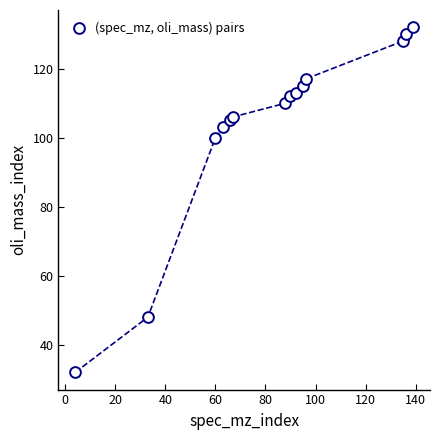

What Y value in the scatter plot is closest to 82?

100